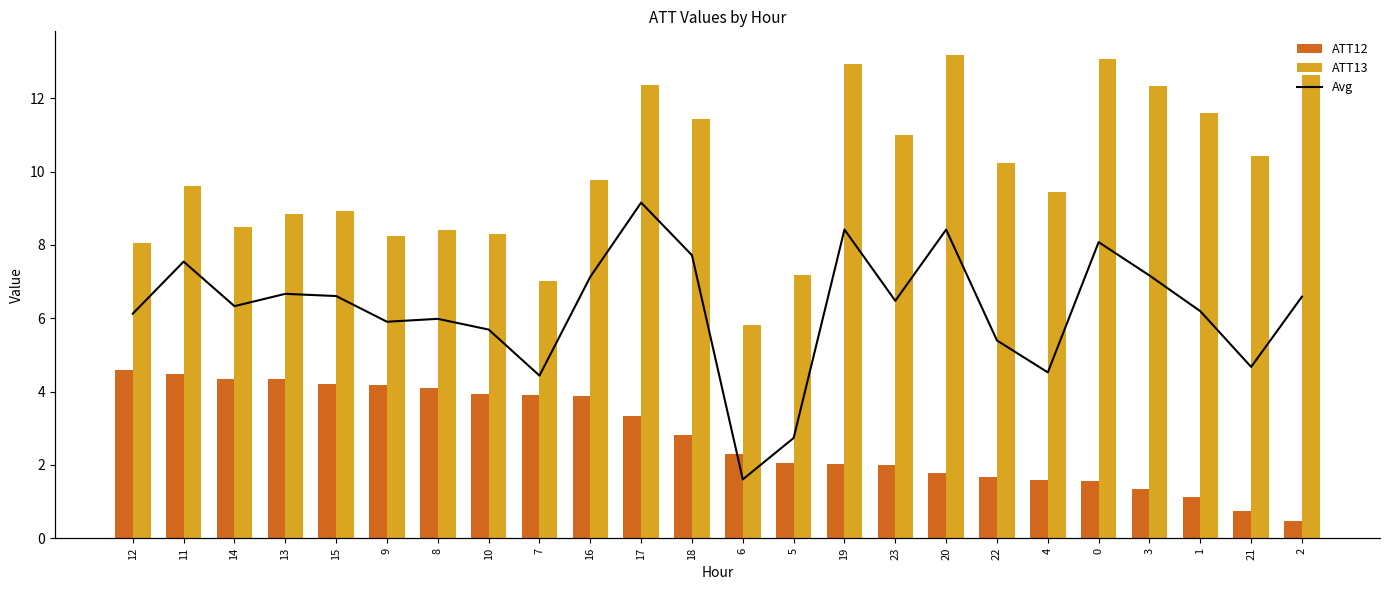

Does the chart contain stacked bars?

No